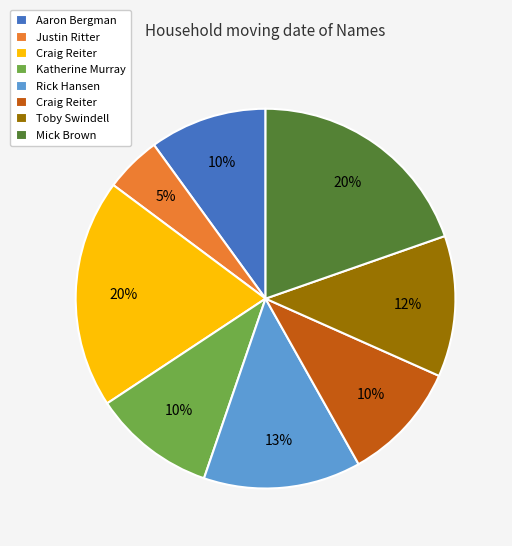

To the nearest percent, what is the difference between the largest and smallest slice percentages?

15%